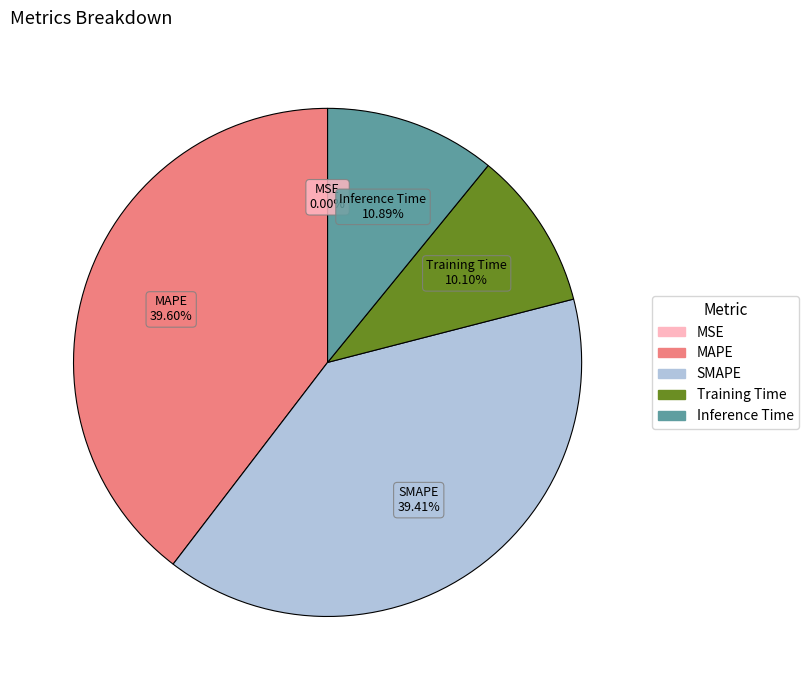

Is there any slice that represents more than half of the pie?

No